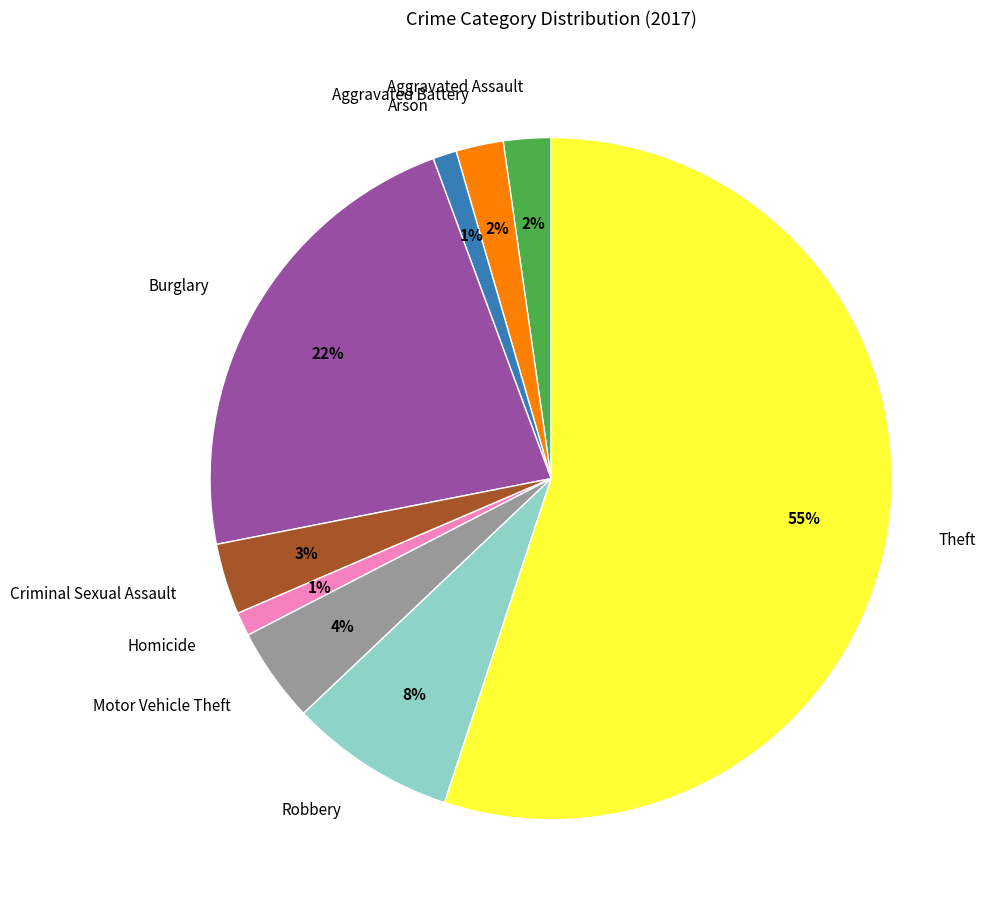

Do Burglary and Motor Vehicle Theft together represent more than half of the pie?

No